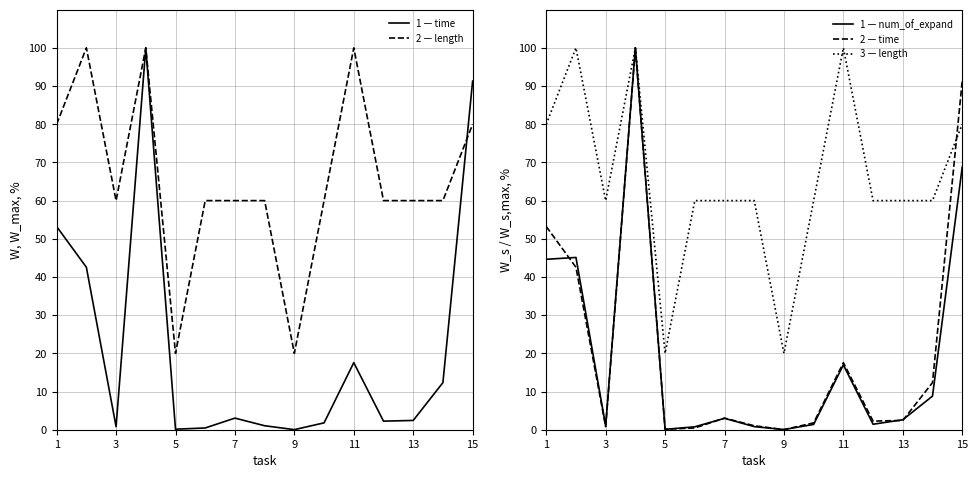

Count the length (norm) values in the range 60 to 80.

10